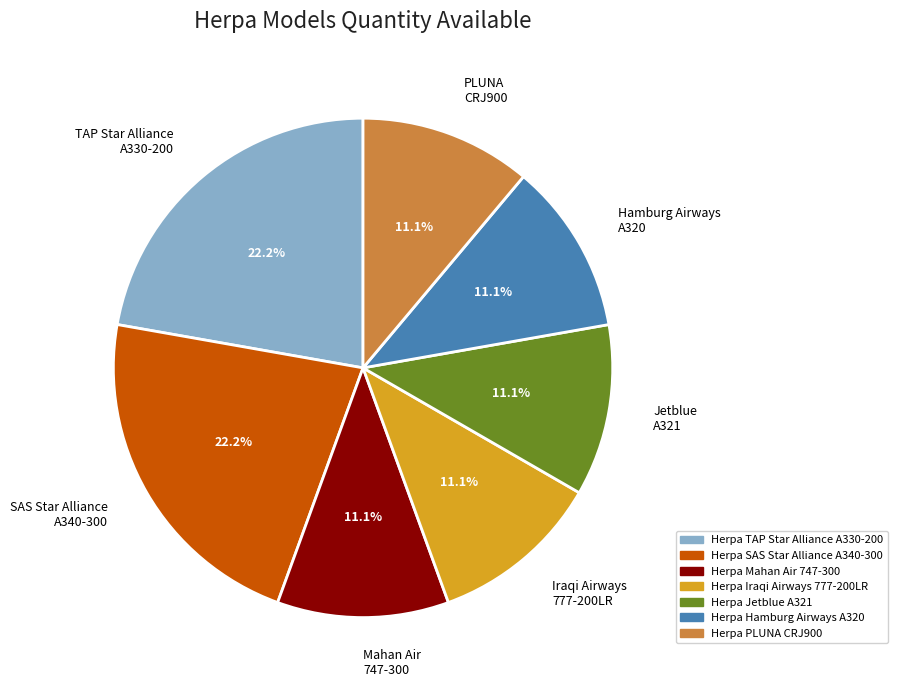

Is Jetblue A321 the majority of the pie?

No